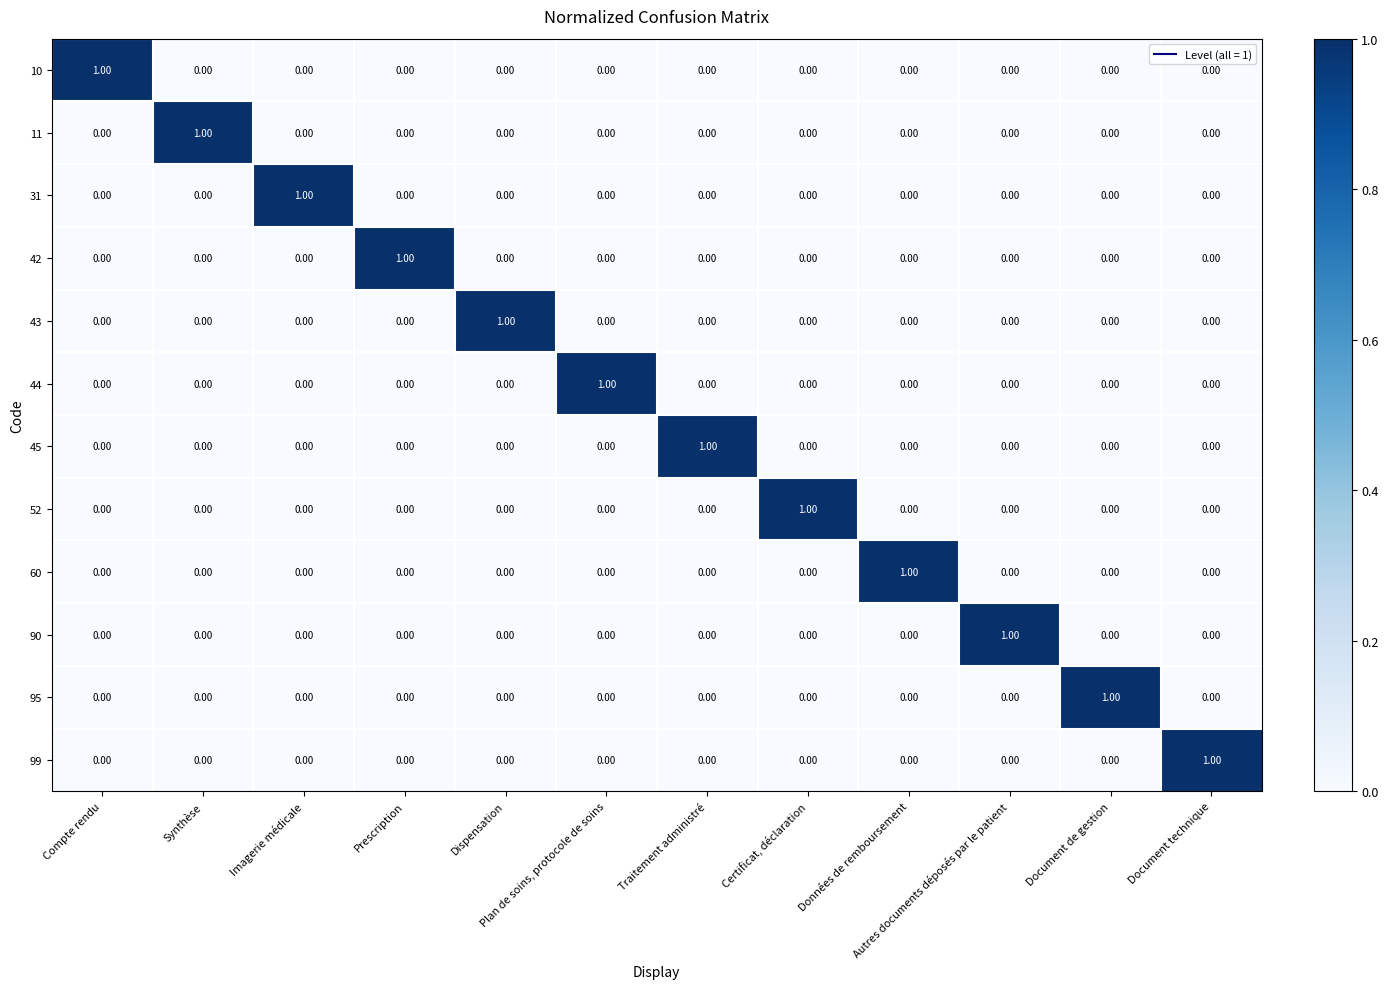

At how many categories does at least one series exceed 0?

12